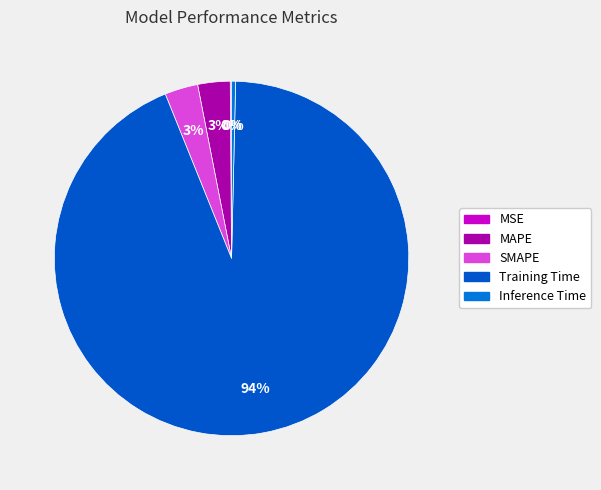

Is it true that Inference Time is 0% of the pie?

True